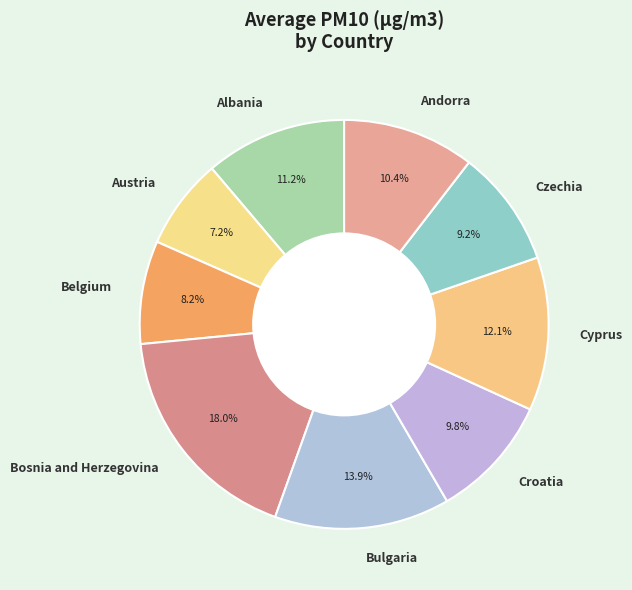

What is the largest slice in the pie chart?

Bosnia and Herzegovina